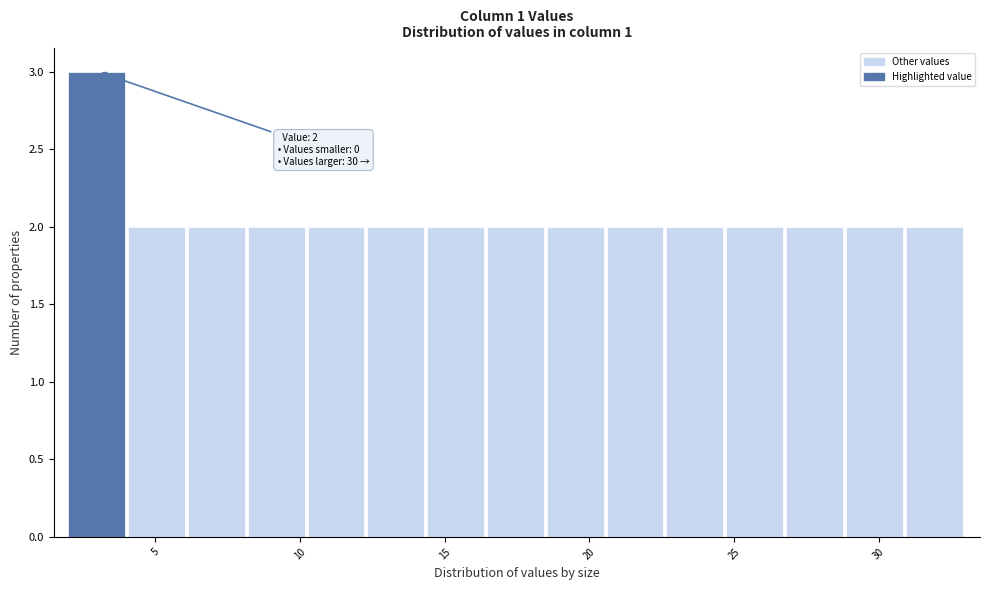

Over which range of the x-axis is the bar tallest?

2.0 to 4.0